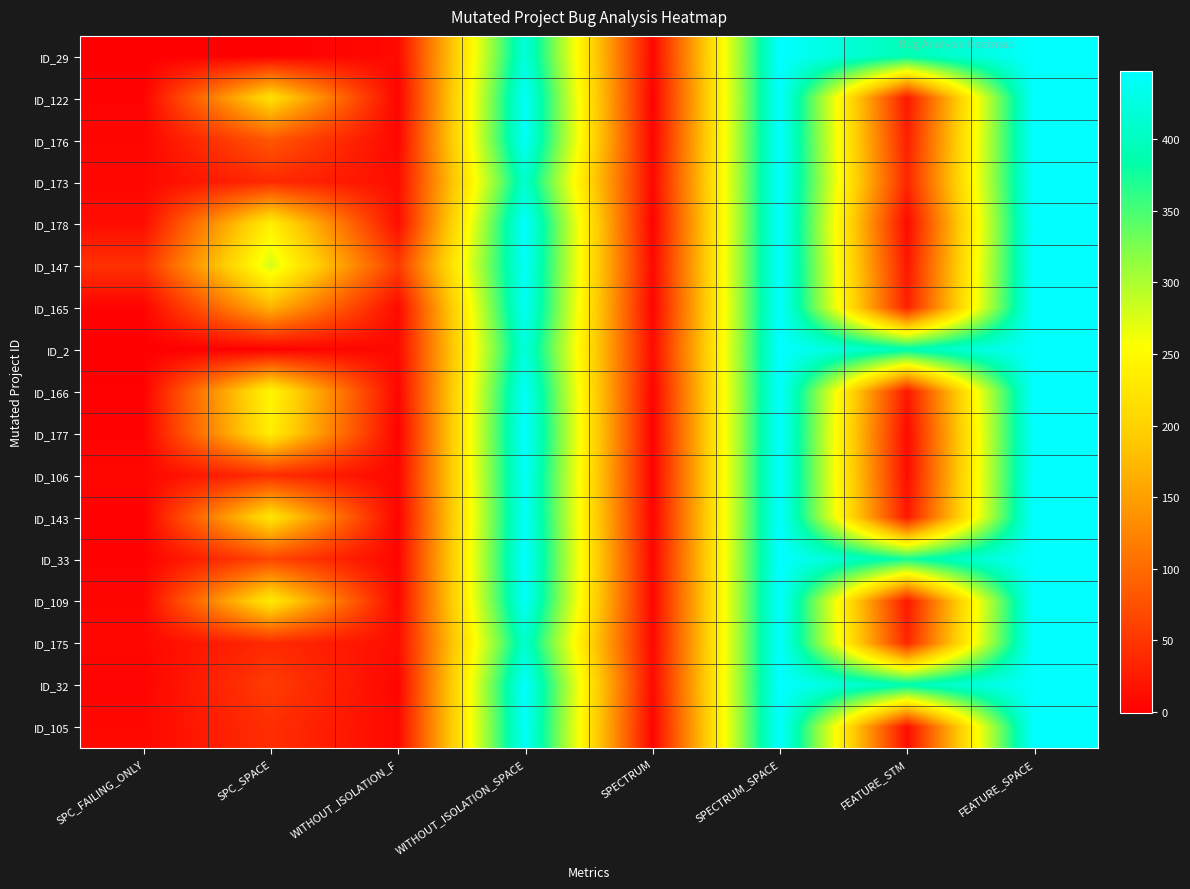

How many data points does each series have?

8